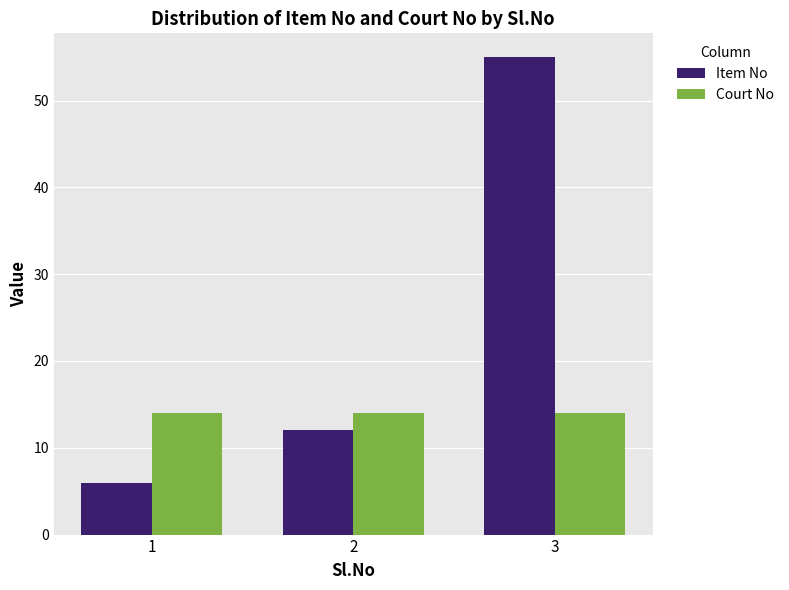

What are all the series names shown in the legend?

Item No, Court No